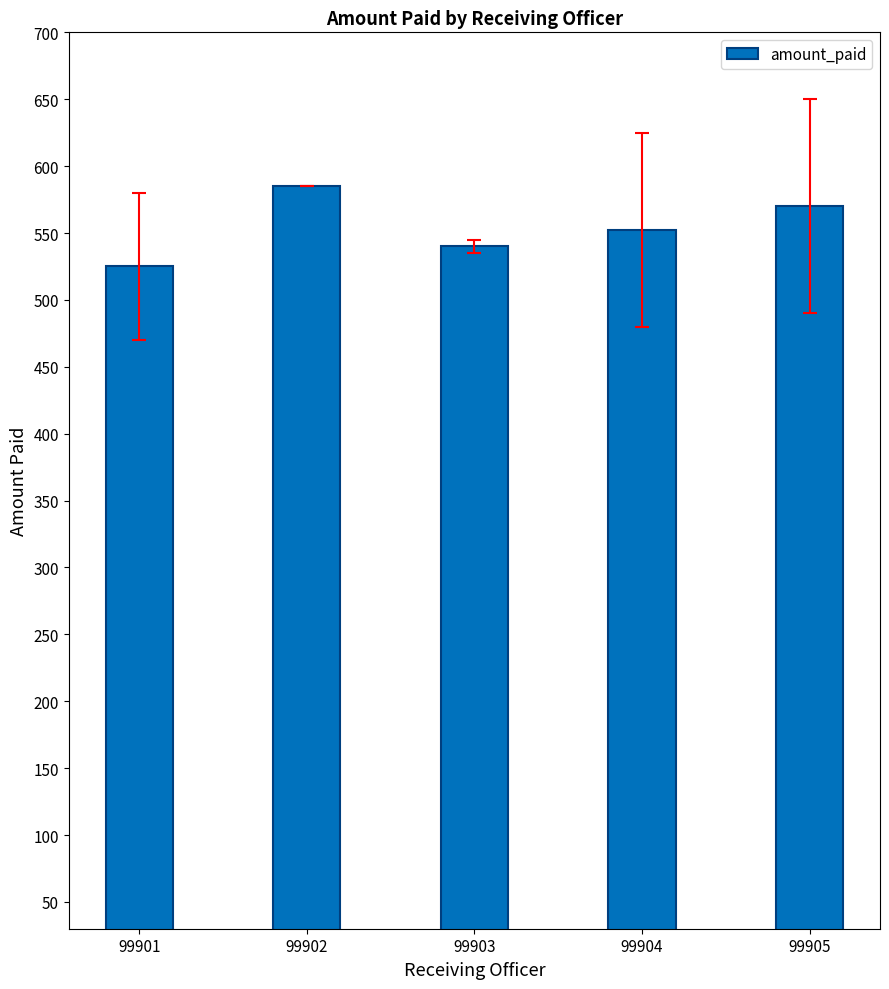

List the labels in order of value, smallest first.

99901, 99903, 99904, 99905, 99902